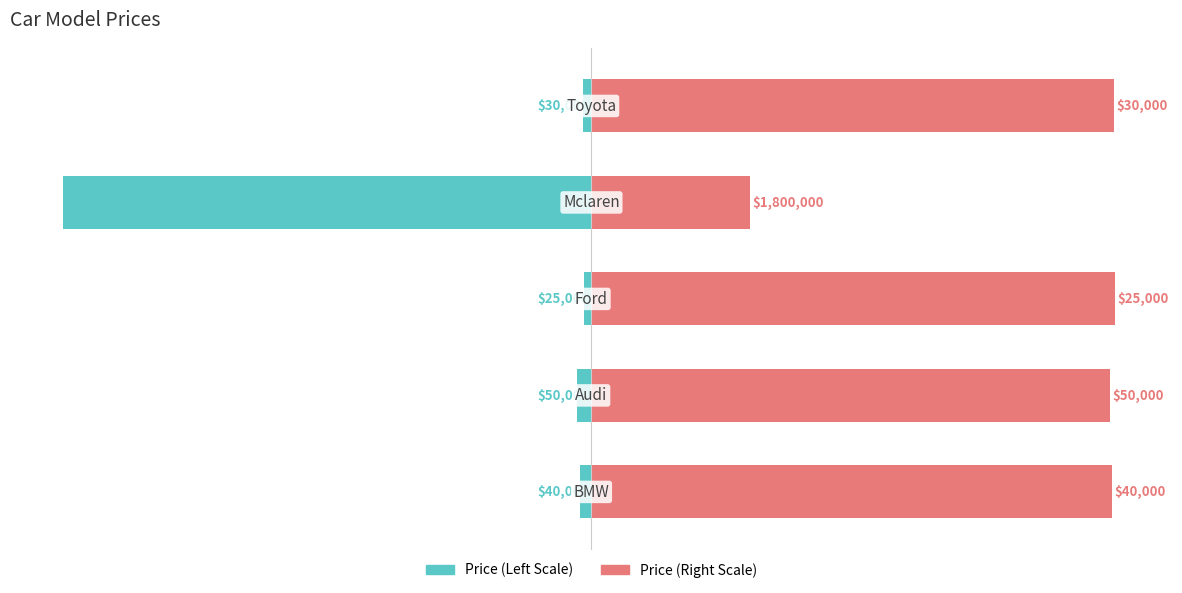

Are the bars horizontal?

Yes